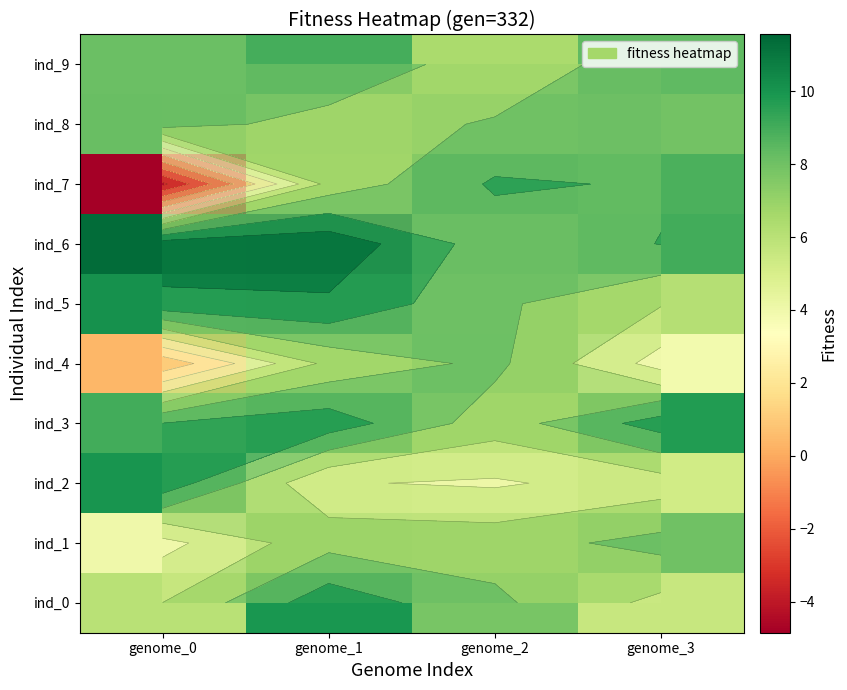

At how many categories does at least one series exceed -2?

4